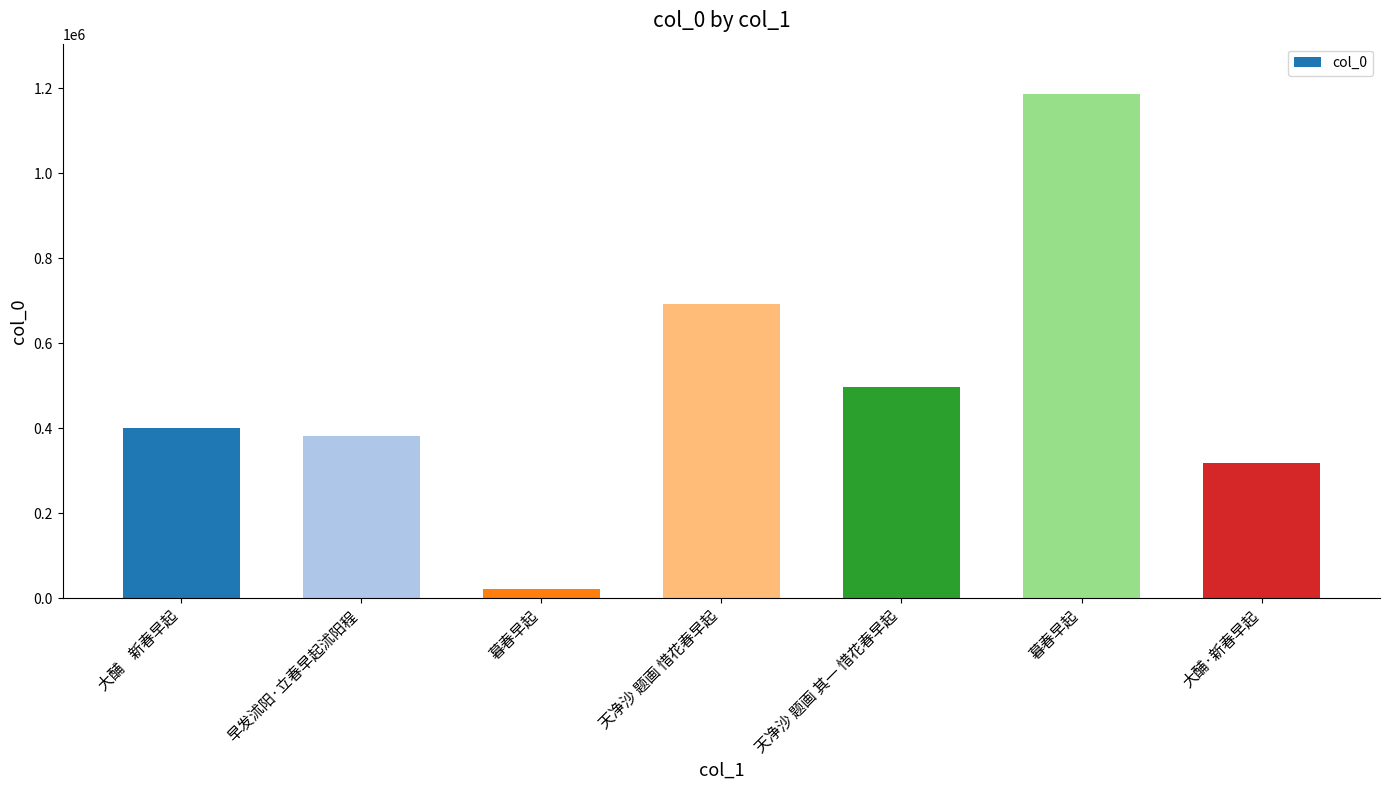

How many bars are there in total?

7